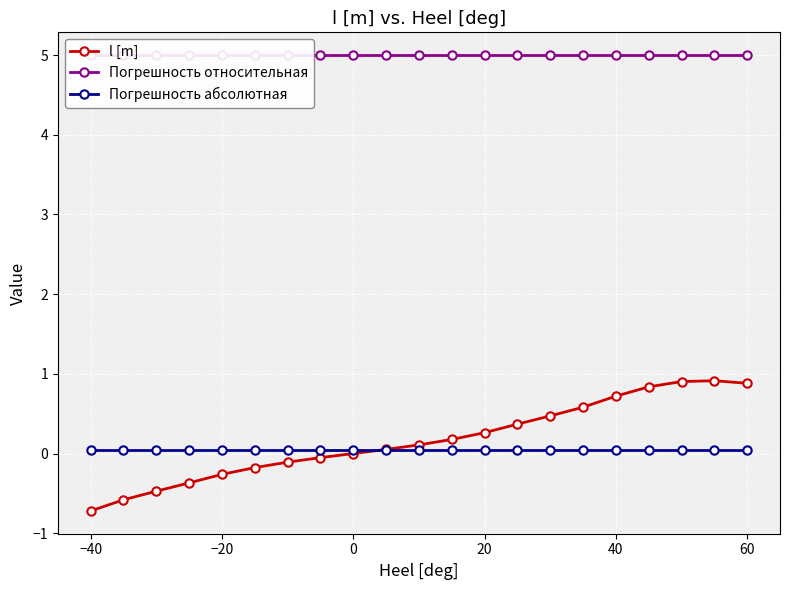

The value of l [m] at 20 is 0.3. True or false?

True